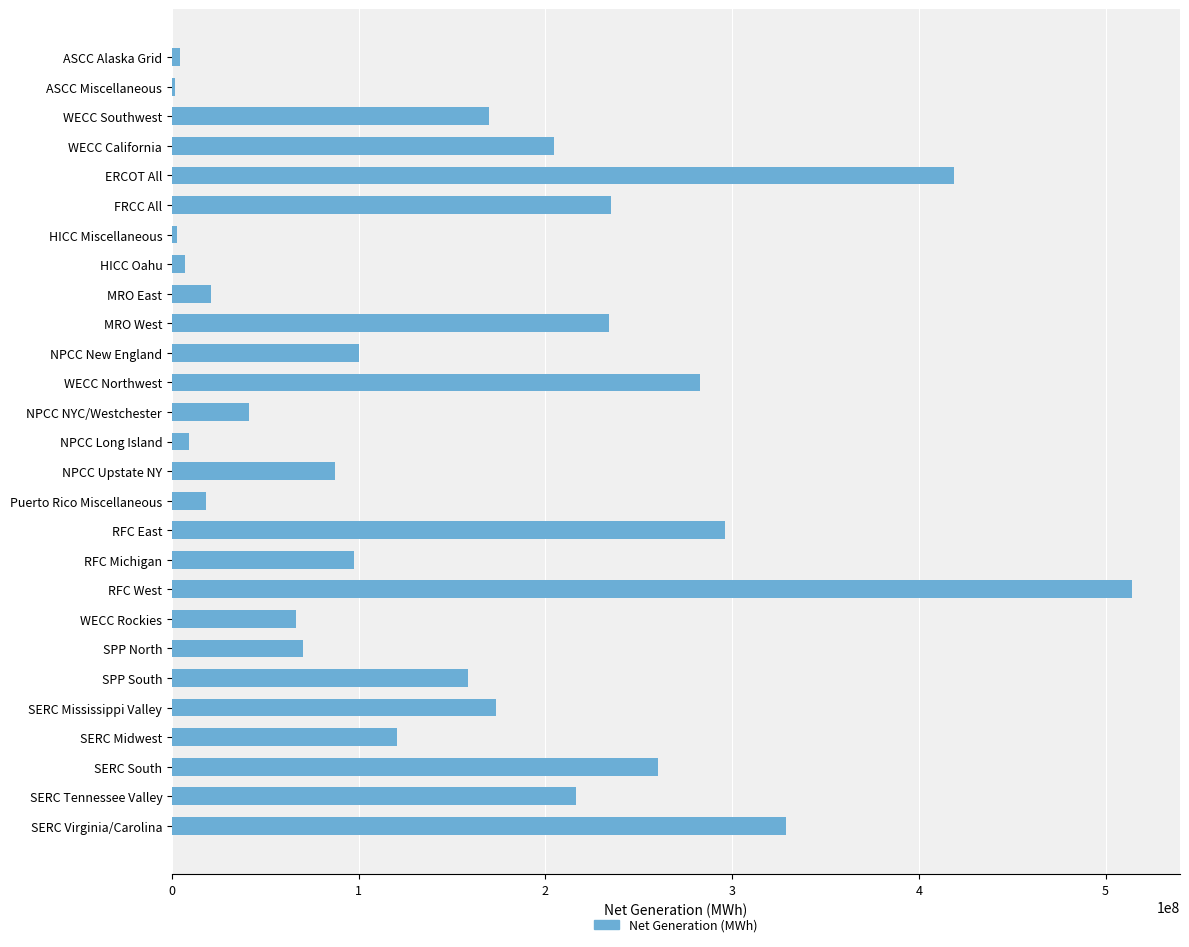

How many data points does each series have?

27